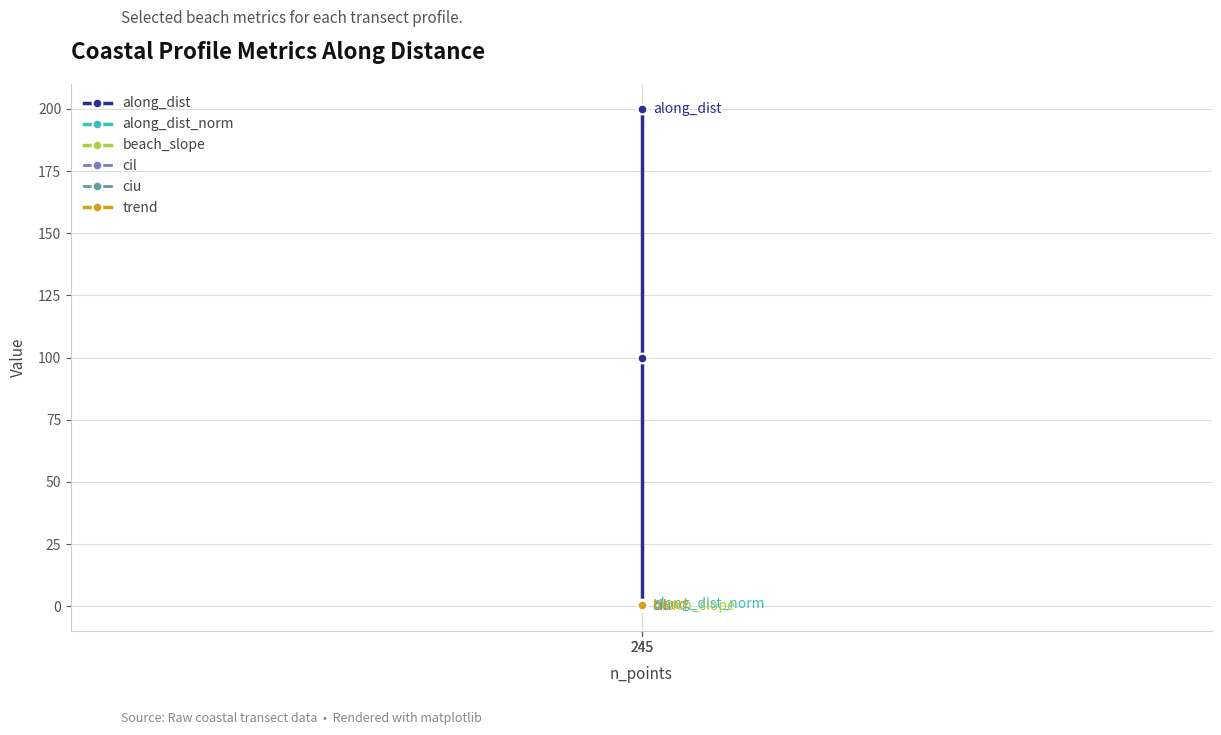

What is the value of the trend point at the 2nd from the left?

0.2